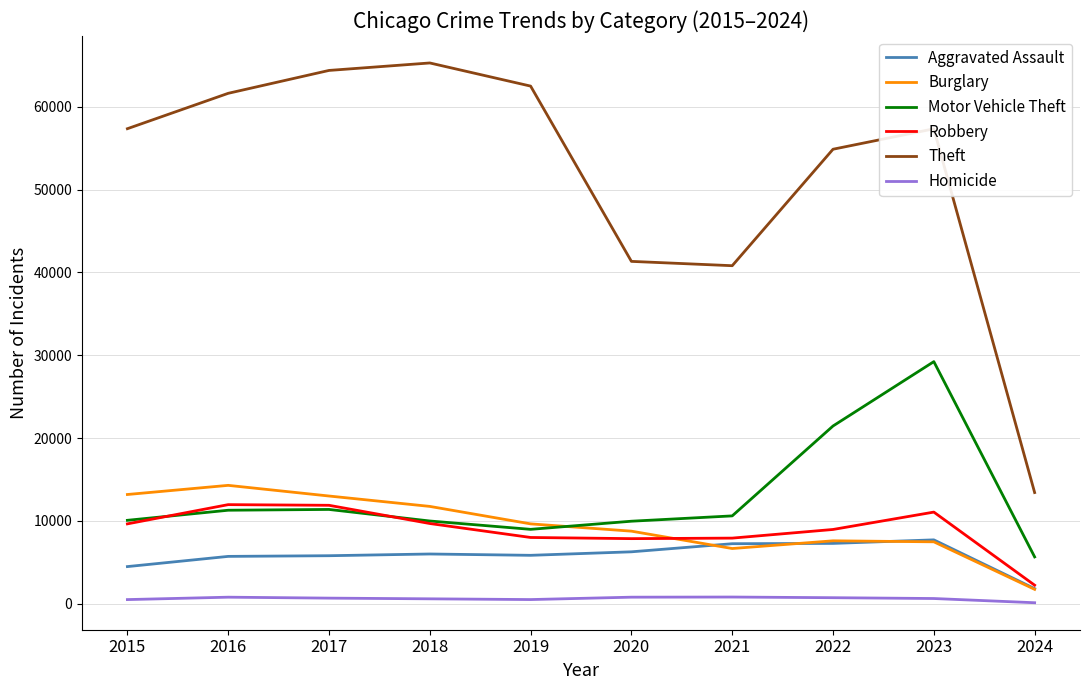

True or false: Robbery has a value of 9638 at 2015.

True